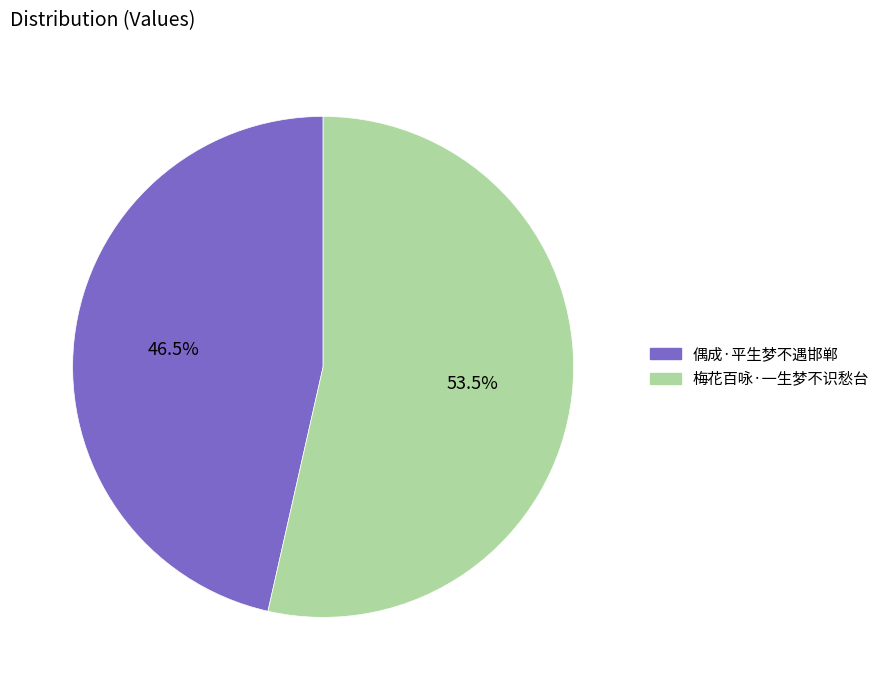

Which category has the biggest portion of the pie?

梅花百咏·一生梦不识愁台